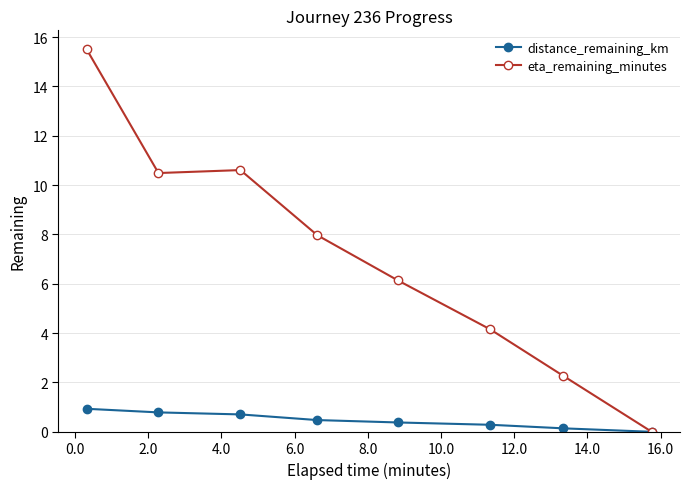

Rank the series by their average value, from lowest to highest.

distance_remaining_km, eta_remaining_minutes